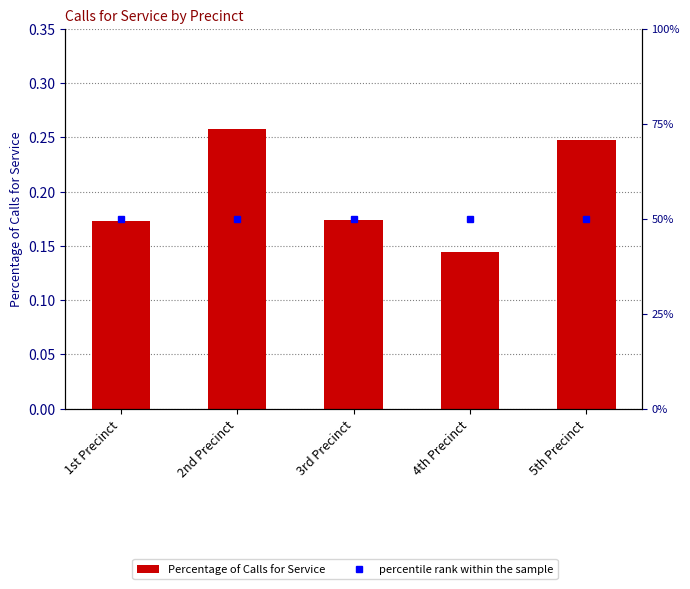

What is the minimum value for percentile rank within the sample?

0.5